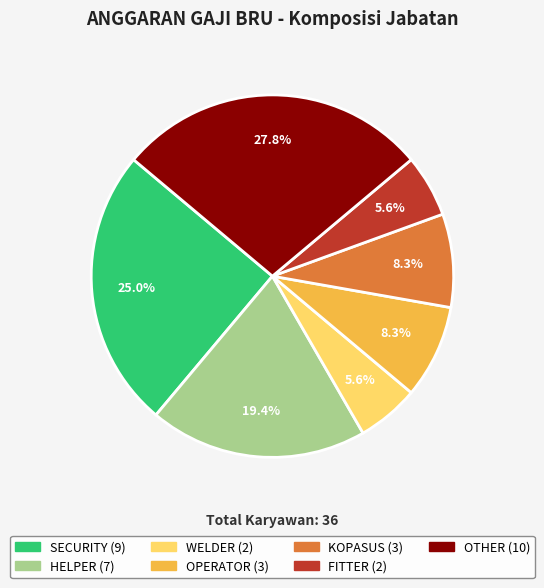

Does HELPER represent more than half of the total?

No